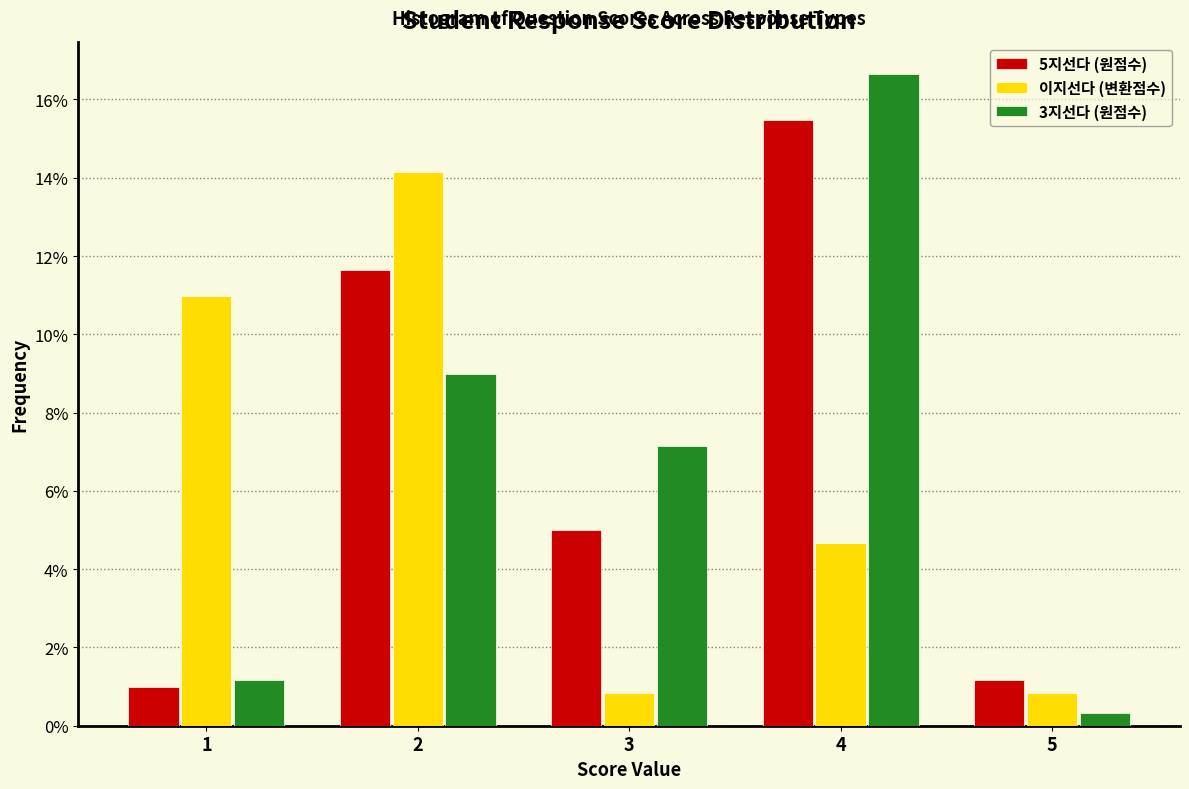

In the 이지선다 (변환점수) series, which range on the x-axis has the tallest bar?

1.5 to 2.5